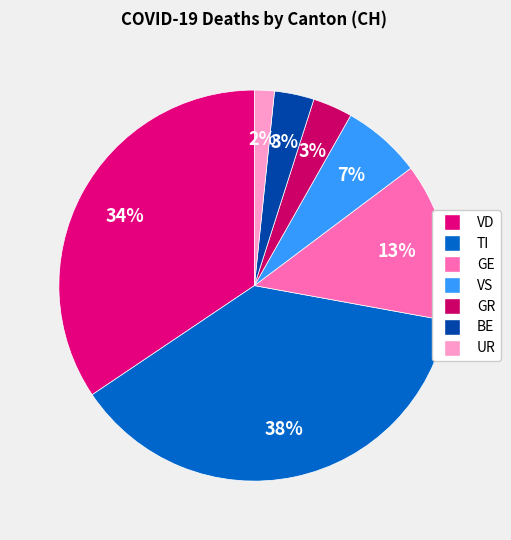

To the nearest percent, what is the difference between the largest and smallest slice percentages?

36%